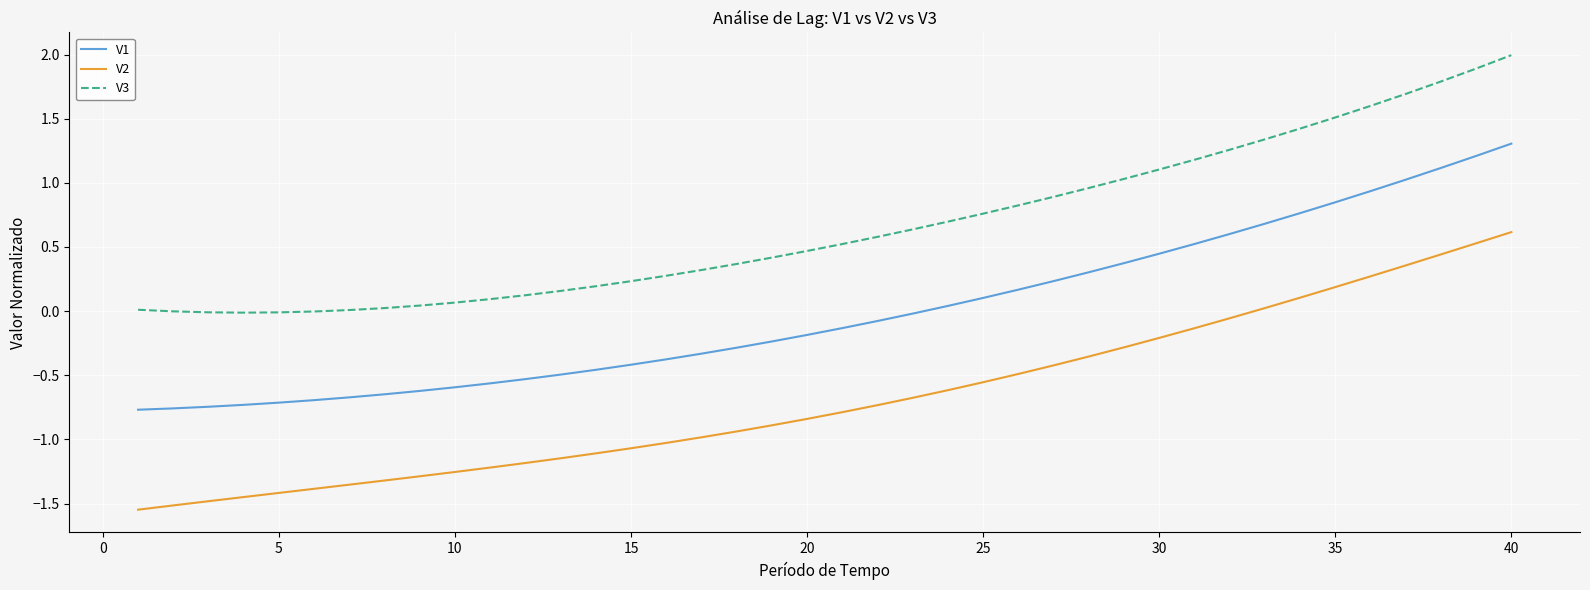

How many positive values does the V1 series have?

17